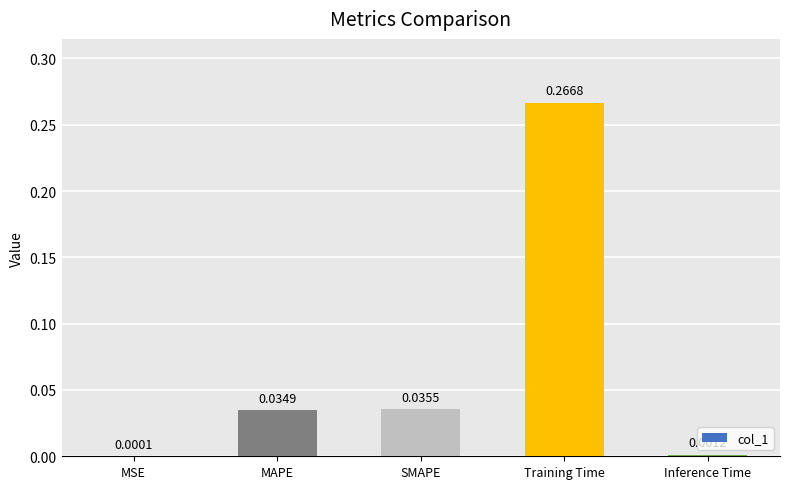

Where is the data nearest to the value 0?

MSE